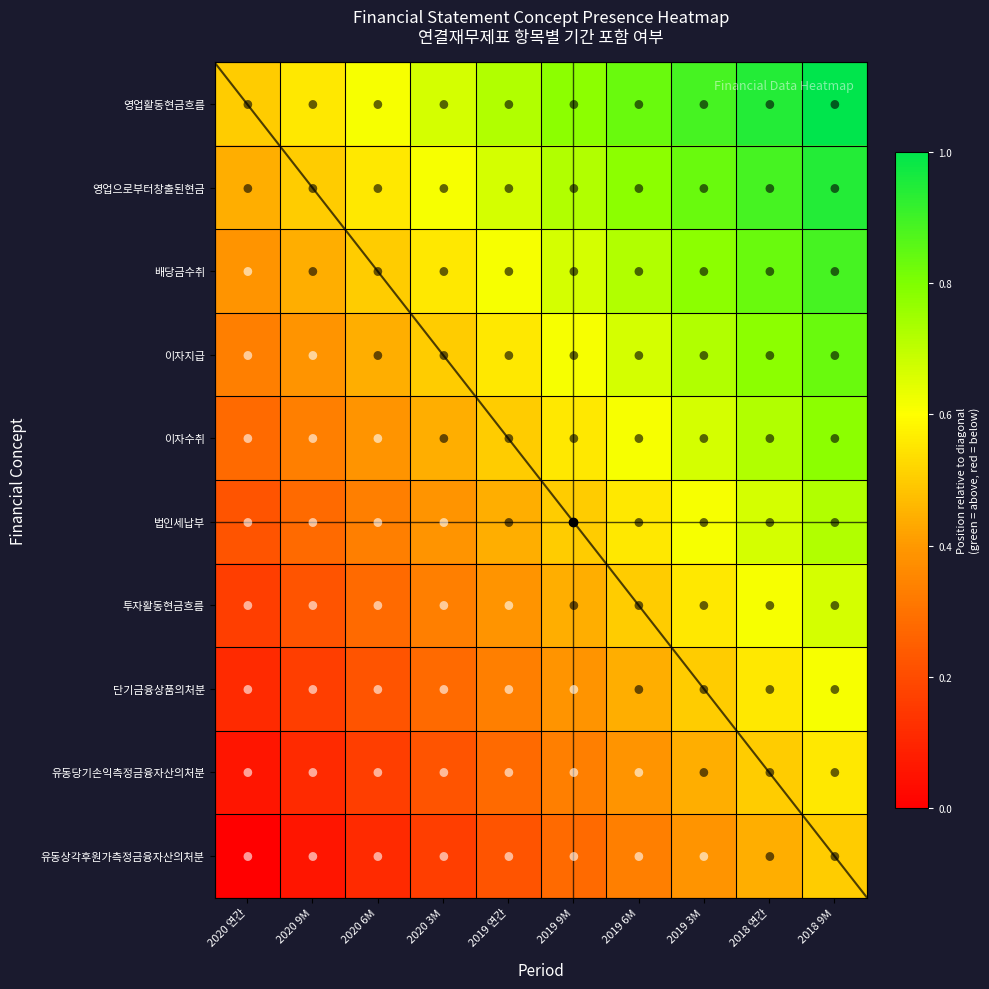

At 2019 3M, list the series in order from smallest to largest.

유동상각후원가측정금융자산의처분, 유동당기손익측정금융자산의처분, 단기금융상품의처분, 투자활동현금흐름, 법인세납부, 이자수취, 이자지급, 배당금수취, 영업으로부터창출된현금, 영업활동현금흐름